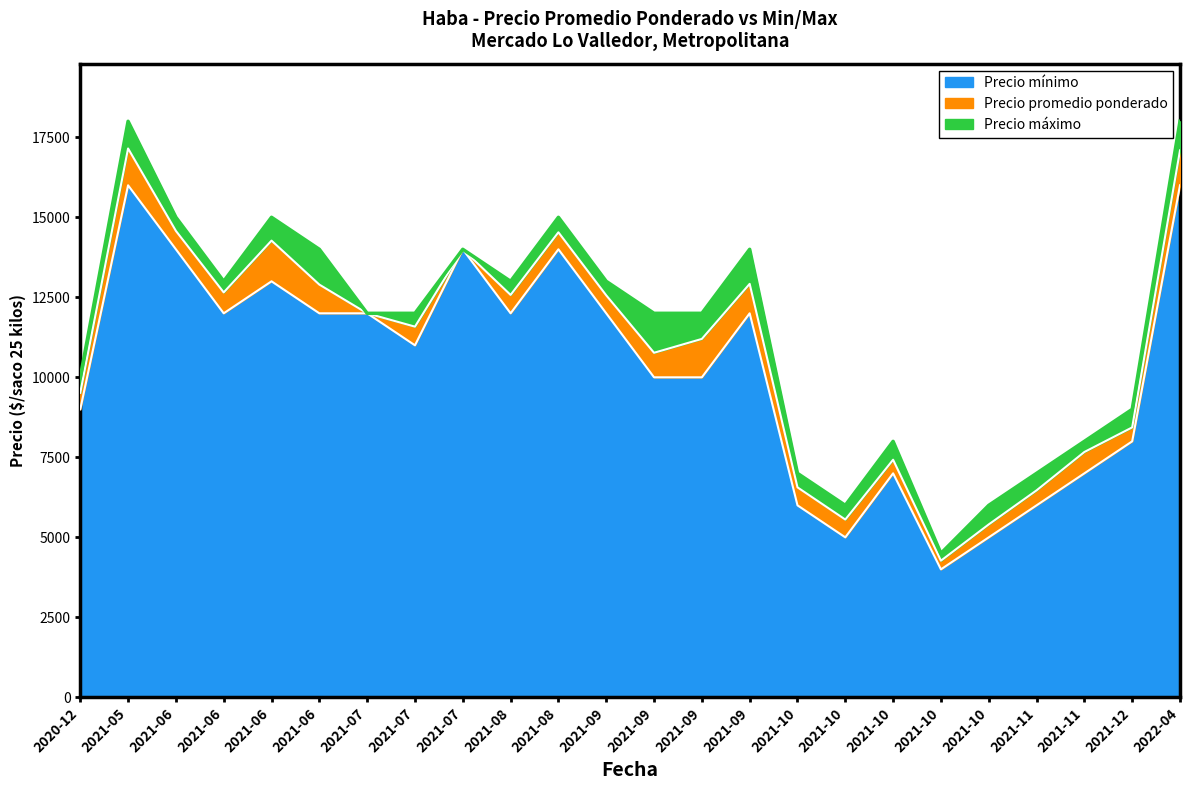

What position from the right is 2021-09-16?

12